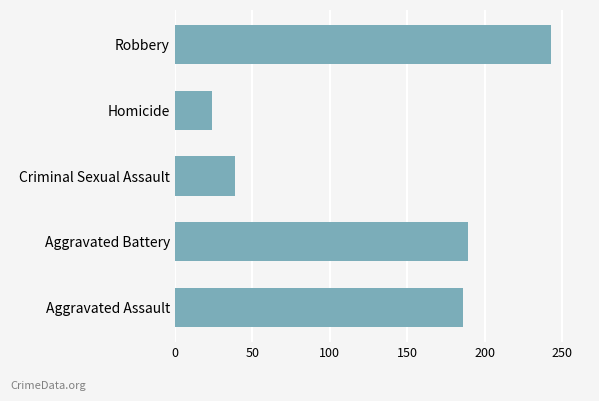

How many distinct data groups are displayed?

1